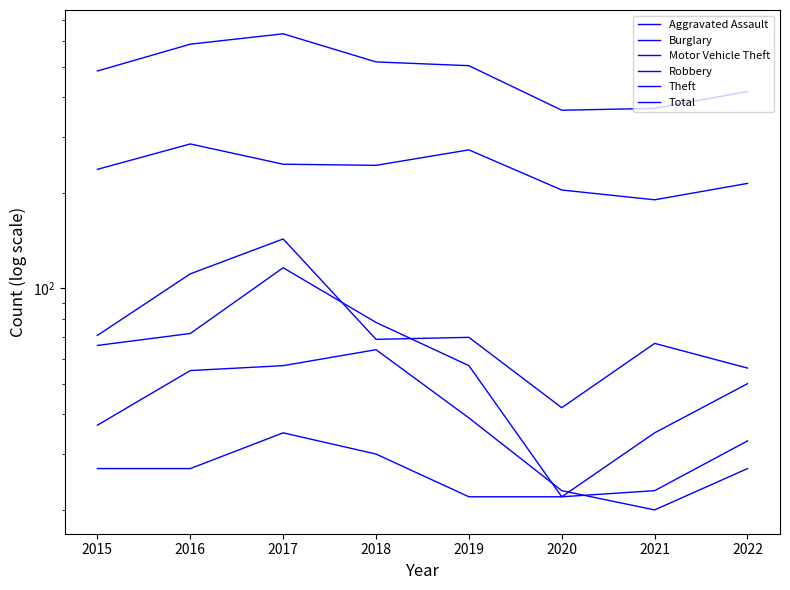

Is it true that Burglary equals 109 at 2015?

False